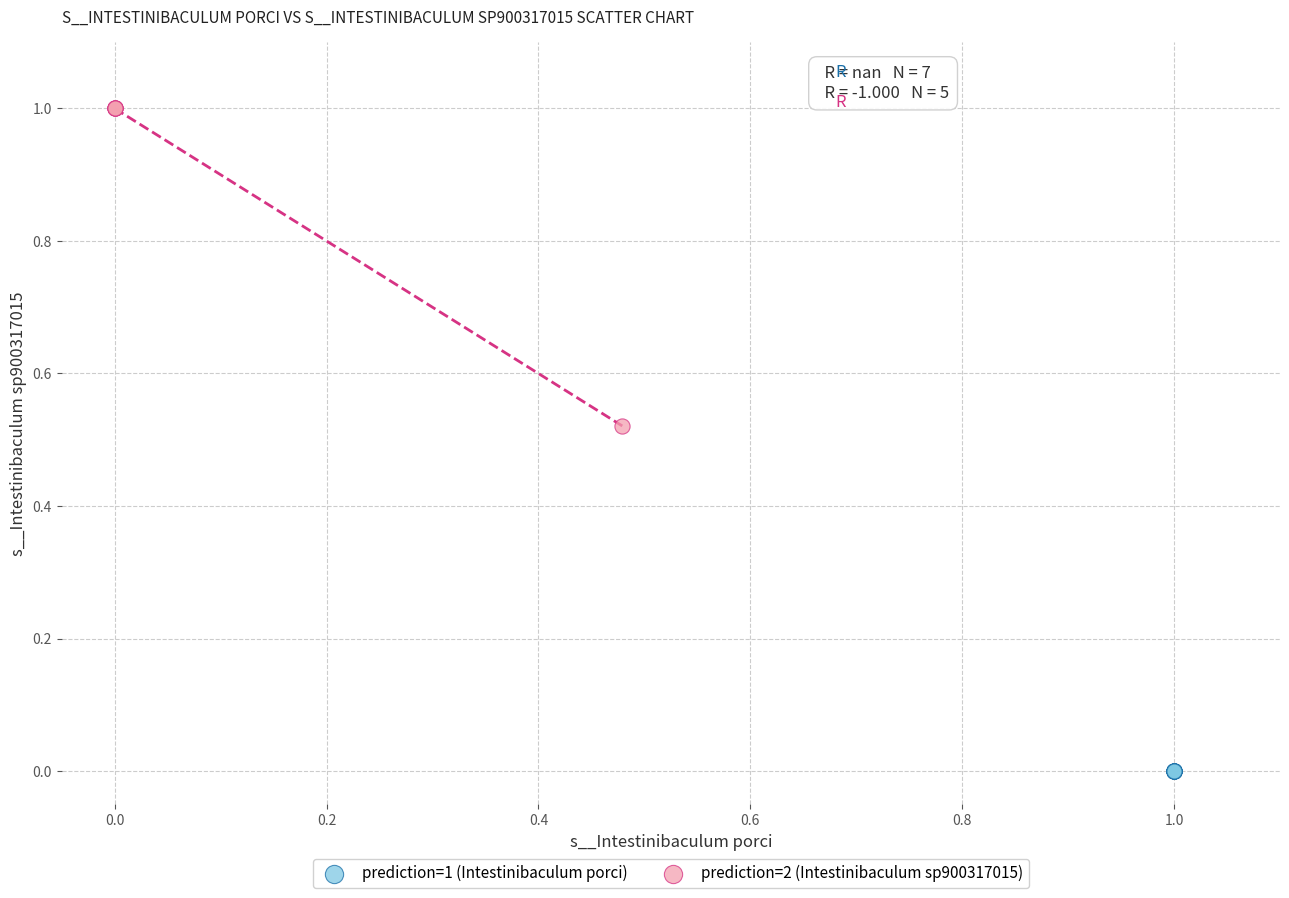

Which series reaches the minimum Y coordinate?

prediction=1 (Intestinibaculum porci)